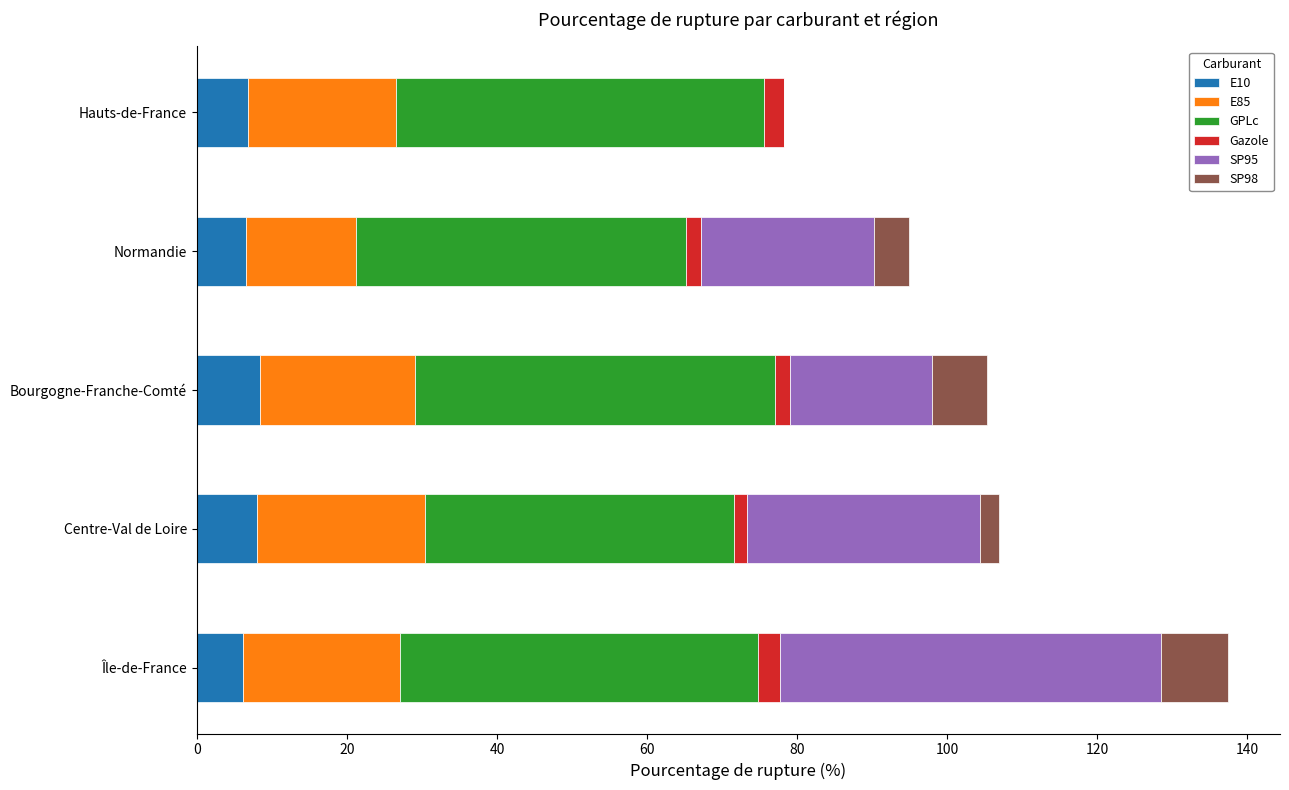

True or false: E10 has a value of 8.1 at Centre-Val de Loire.

True